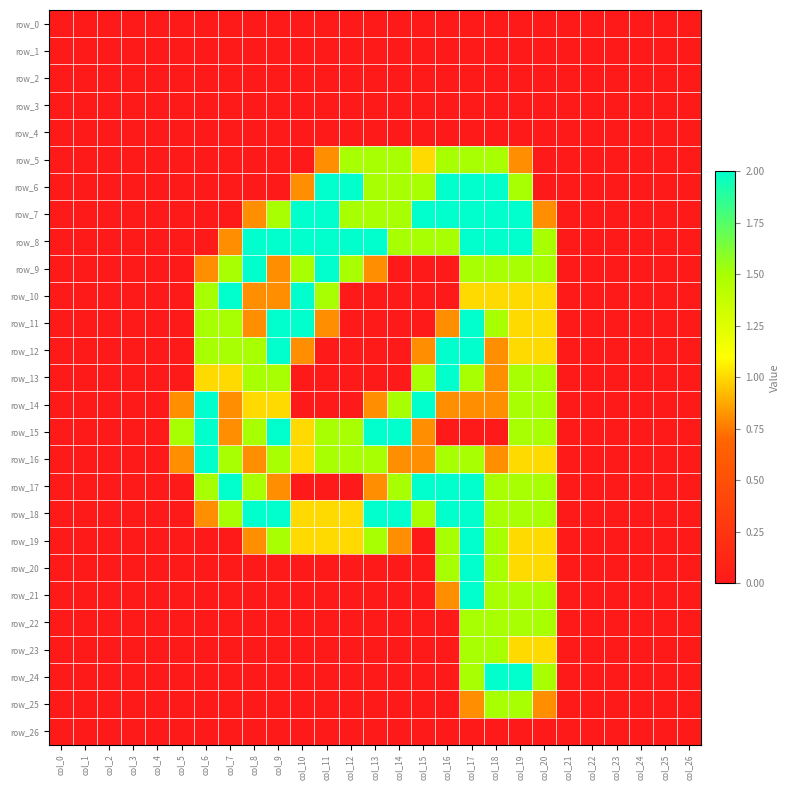

At which label is row_4 closest to 0?

col_0